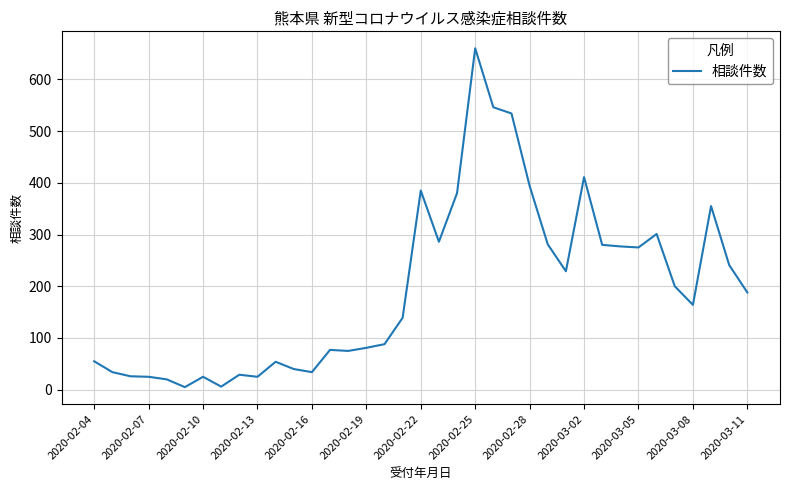

What is the greatest value displayed?

660